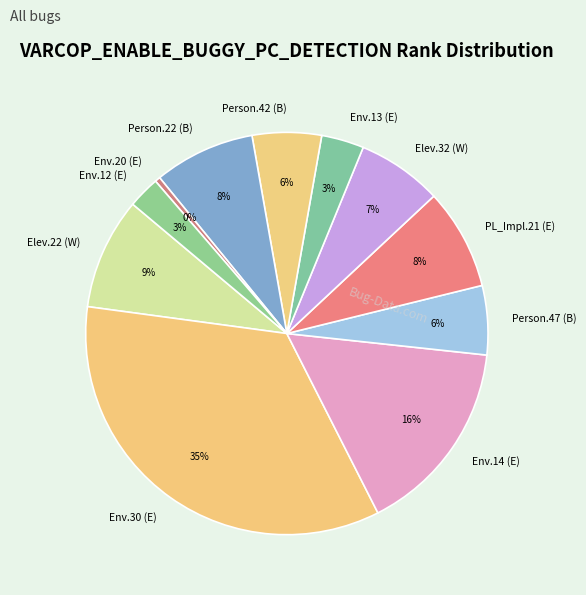

To the nearest percent, what is the combined percentage of Person.22 (B) and Env.30 (E)?

43%